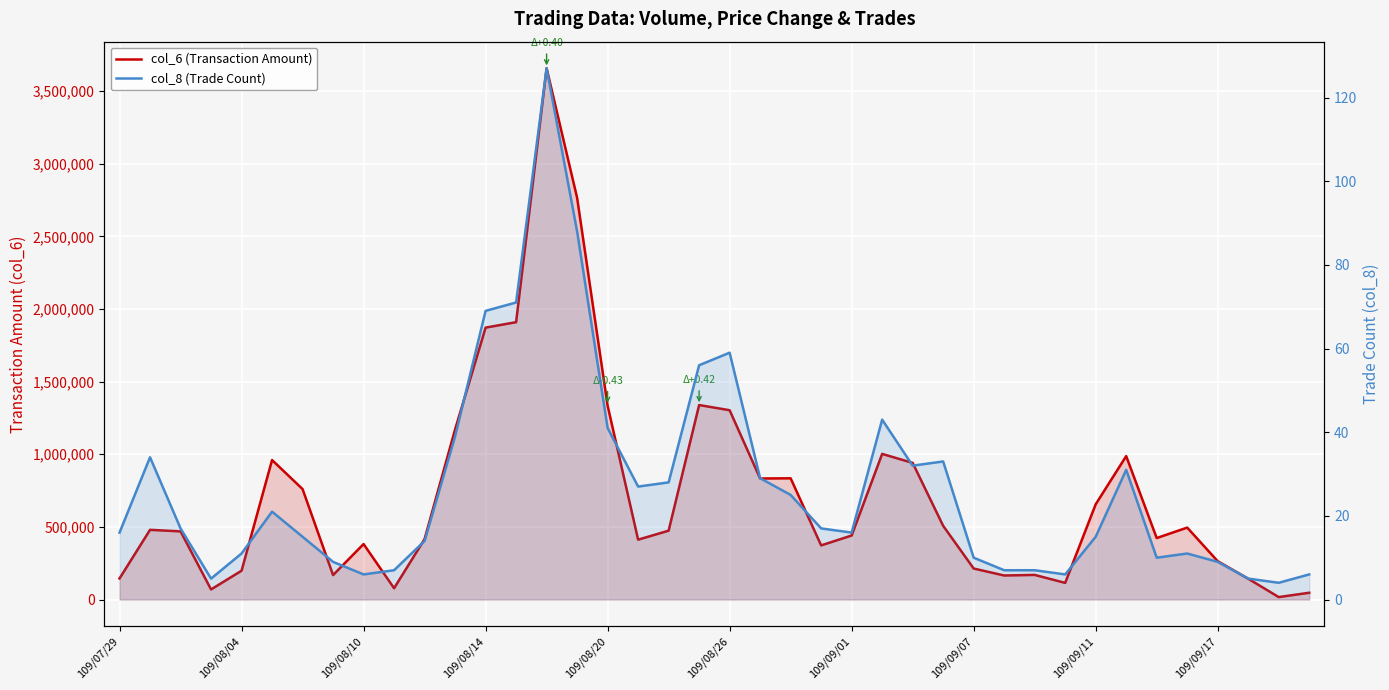

Count the number of categories in the chart.

40